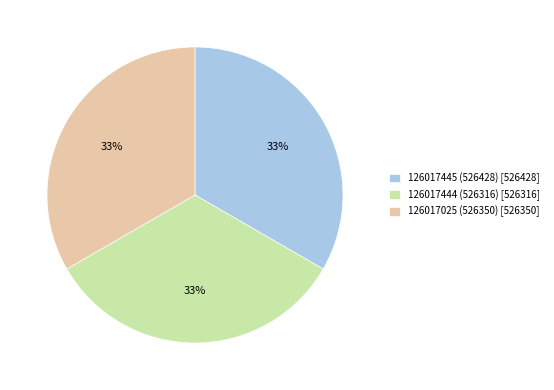

Approximately how many times larger is the value at 126017025 (526350) [526350] compared to 126017444 (526316) [526316]?

1.0